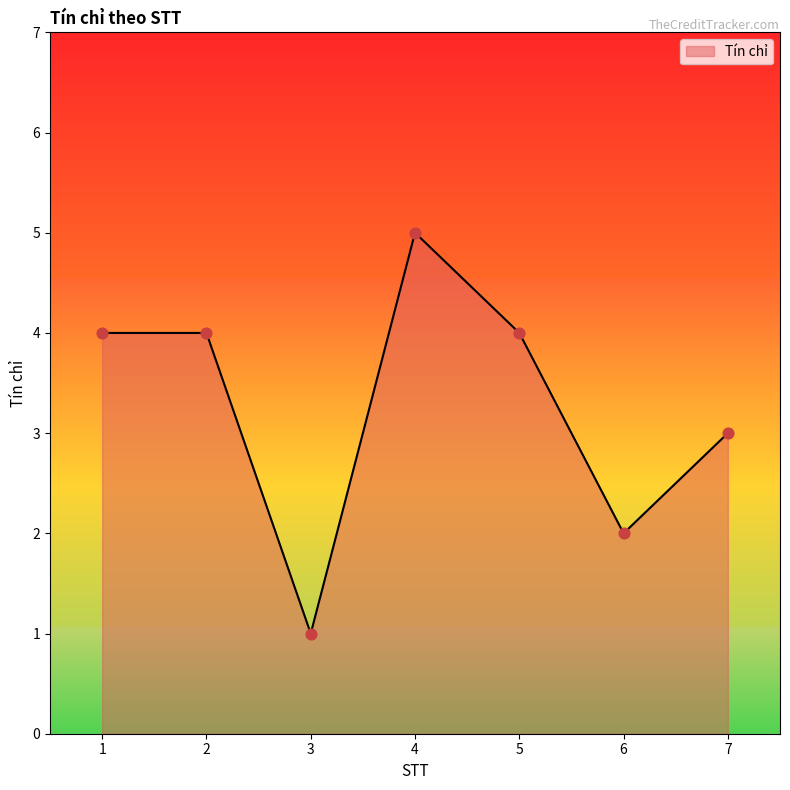

Approximately how many times larger is the value at 3 compared to 7?

0.3